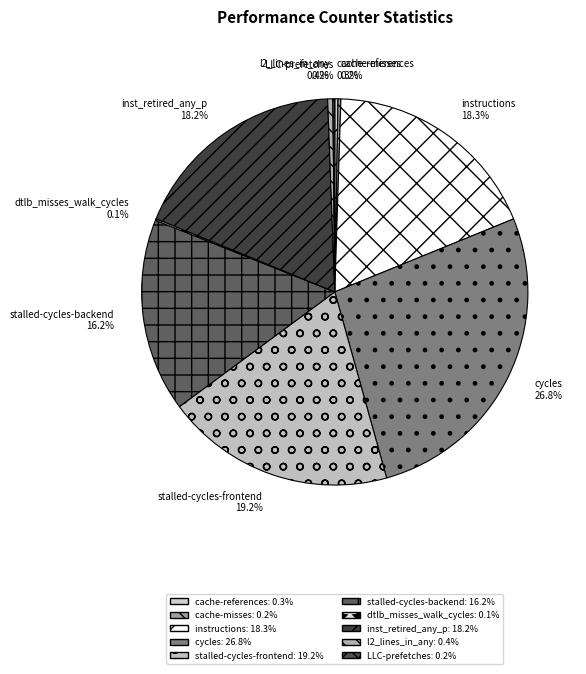

What percentage is NOT represented by cycles?

73.2%